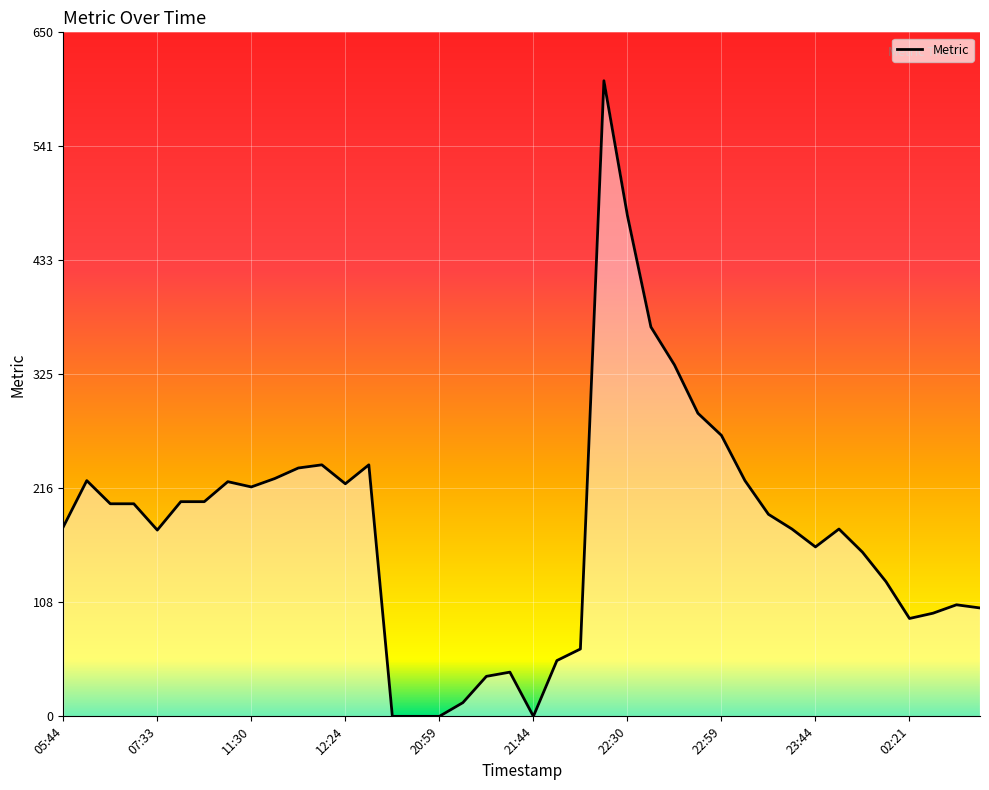

What is the greatest value displayed?

604